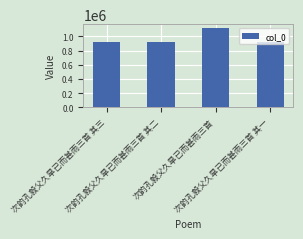

At which label is the value closest to 1019008?

次韵孔毅父久旱已而甚雨三首 其三